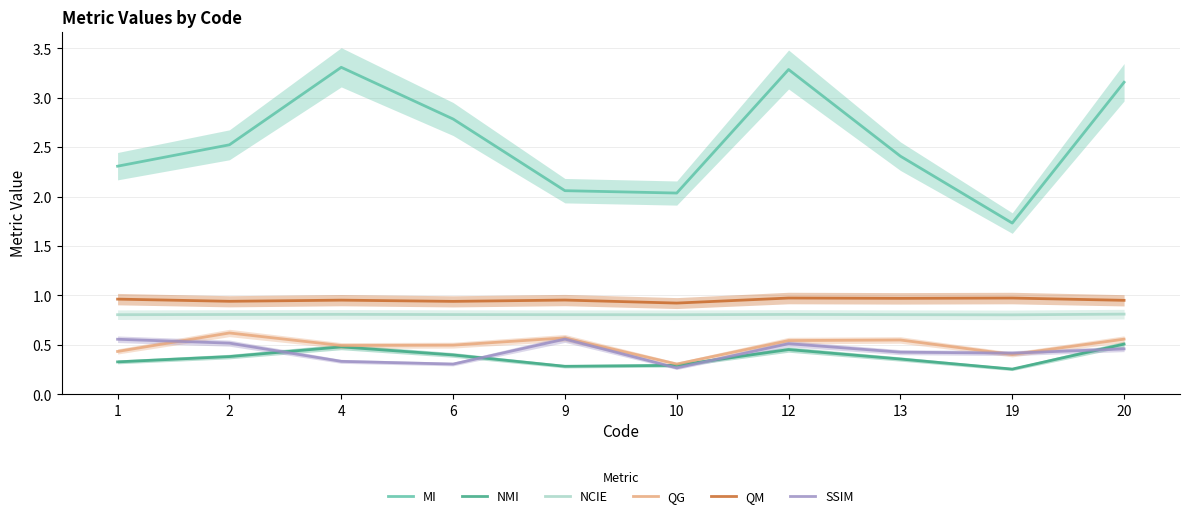

Reading left to right, transcribe all the data shown in this chart.

MI: 1=2.3	2=2.5	4=3.3	6=2.8	9=2.1	10=2.0	12=3.3	13=2.4	19=1.7	20=3.2
NMI: 1=0.3	2=0.4	4=0.5	6=0.4	9=0.3	10=0.3	12=0.5	13=0.4	19=0.3	20=0.5
NCIE: 1=0.8	2=0.8	4=0.8	6=0.8	9=0.8	10=0.8	12=0.8	13=0.8	19=0.8	20=0.8
QG: 1=0.4	2=0.6	4=0.5	6=0.5	9=0.6	10=0.3	12=0.5	13=0.5	19=0.4	20=0.6
QM: 1=1.0	2=0.9	4=1.0	6=0.9	9=1.0	10=0.9	12=1.0	13=1.0	19=1.0	20=0.9
SSIM: 1=0.6	2=0.5	4=0.3	6=0.3	9=0.6	10=0.3	12=0.5	13=0.4	19=0.4	20=0.5